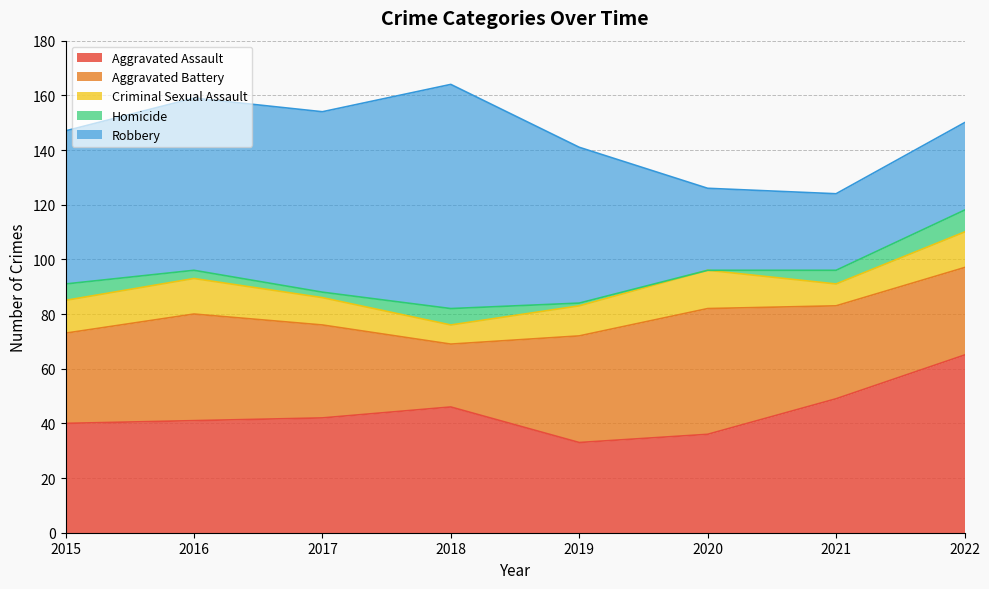

What is the difference between the Robbery values at 2019 and 2020?

27